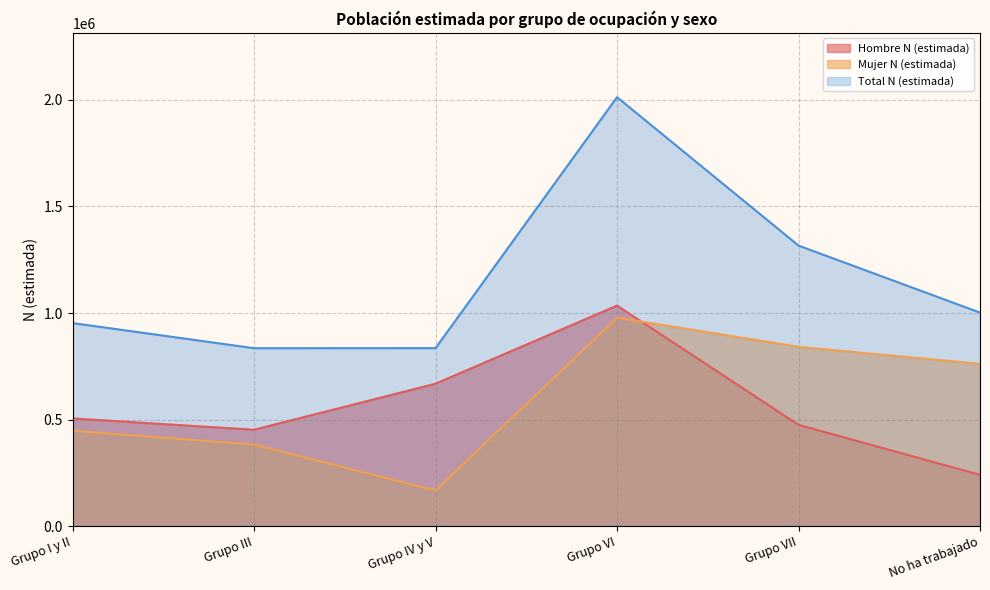

At which category does Hombre N (estimada) reach its first local valley?

Grupo III